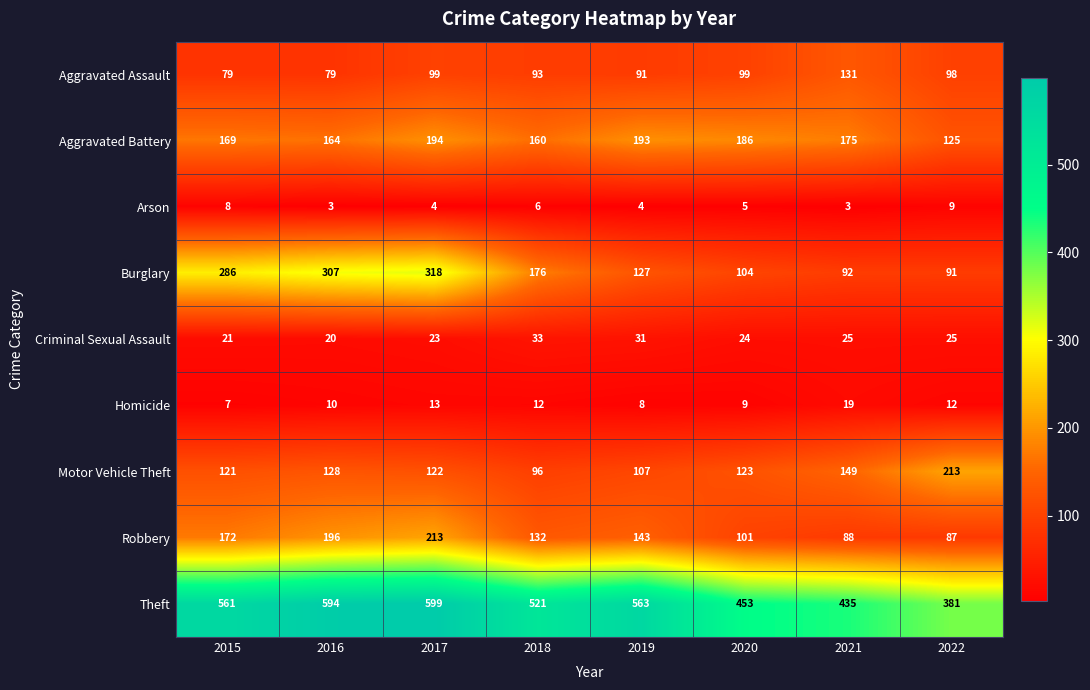

What is the greatest value displayed?

599